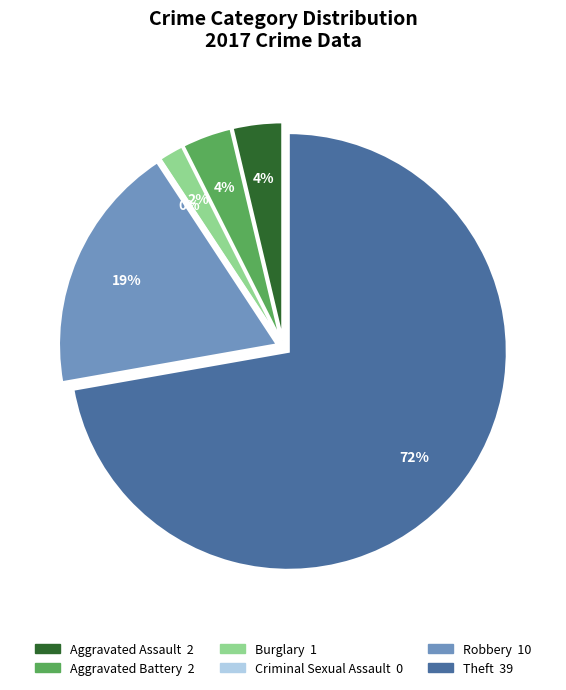

What percentage do Burglary and Aggravated Battery together represent?

5.6%